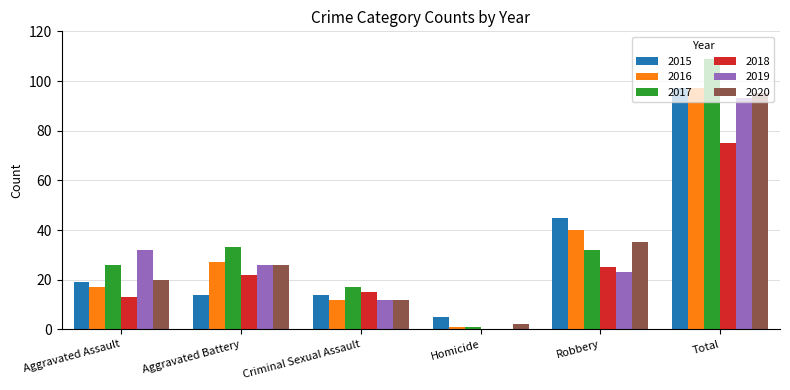

What is the difference between the 2020 values at Criminal Sexual Assault and Robbery?

23